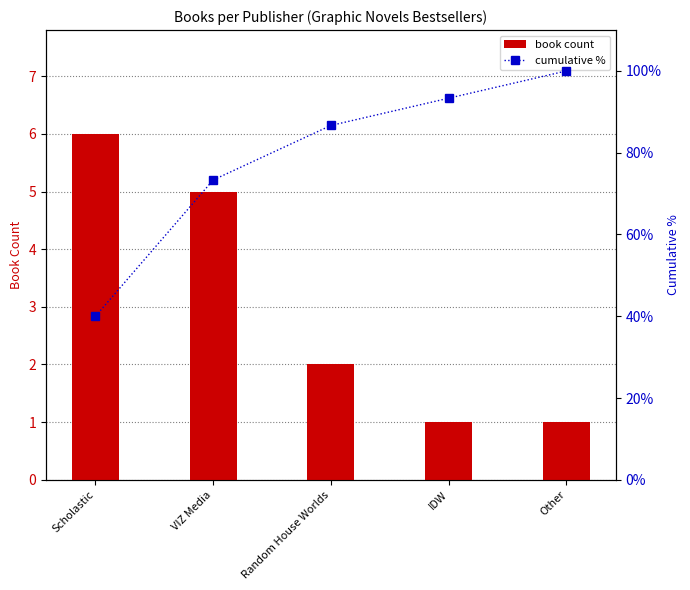

Where is book count nearest to the value 3?

Random House Worlds